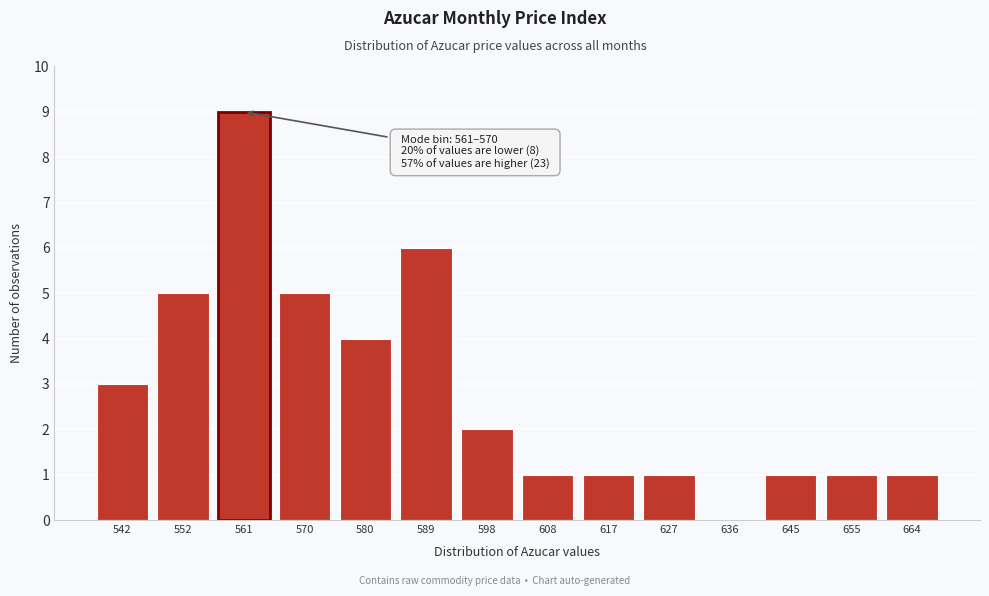

Reading left to right, what are all the values shown in this chart?

542=3	552=5	561=9	570=5	580=4	589=6	598=2	608=1	617=1	627=1	636=0	645=1	655=1	664=1